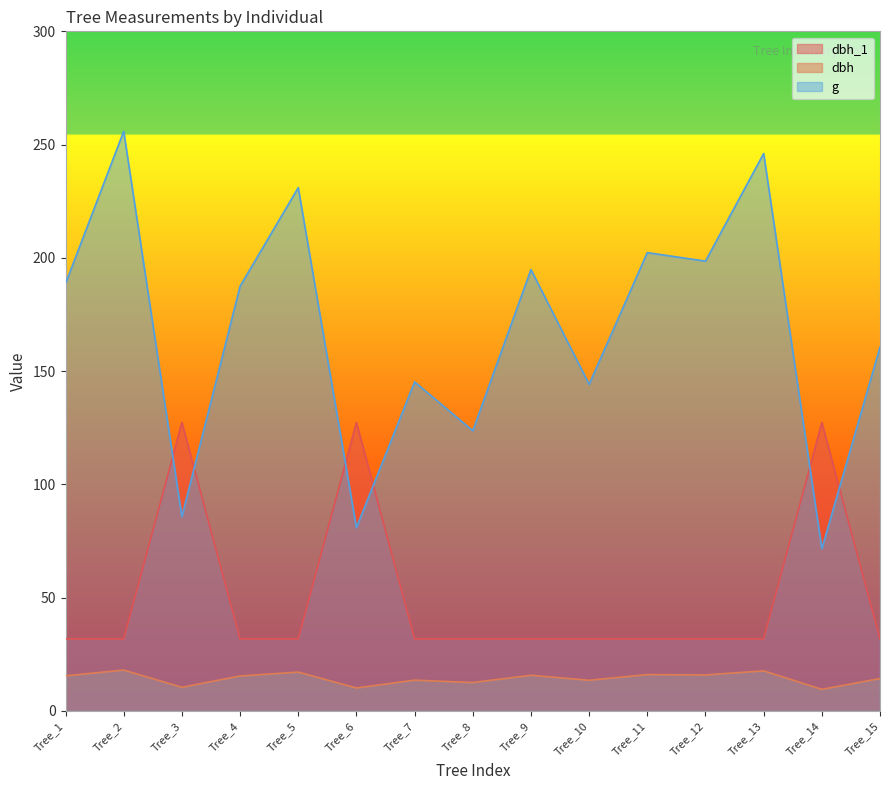

Which series has the largest total across all categories?

g